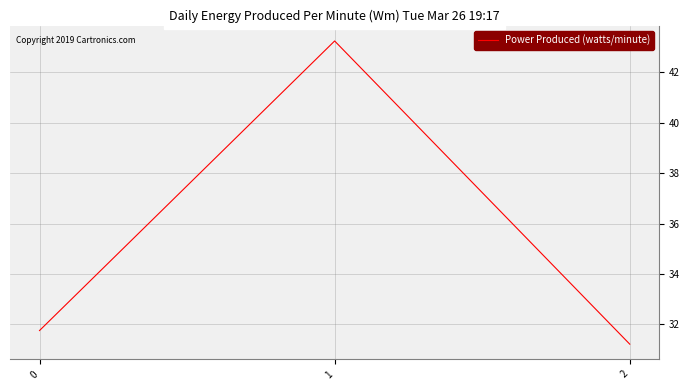

Which category has the highest value across all series?

1